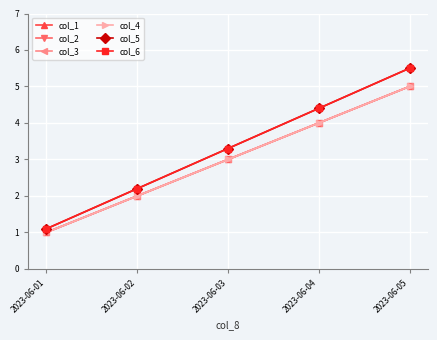

True or false: col_3 and col_4 cross at least once.

False